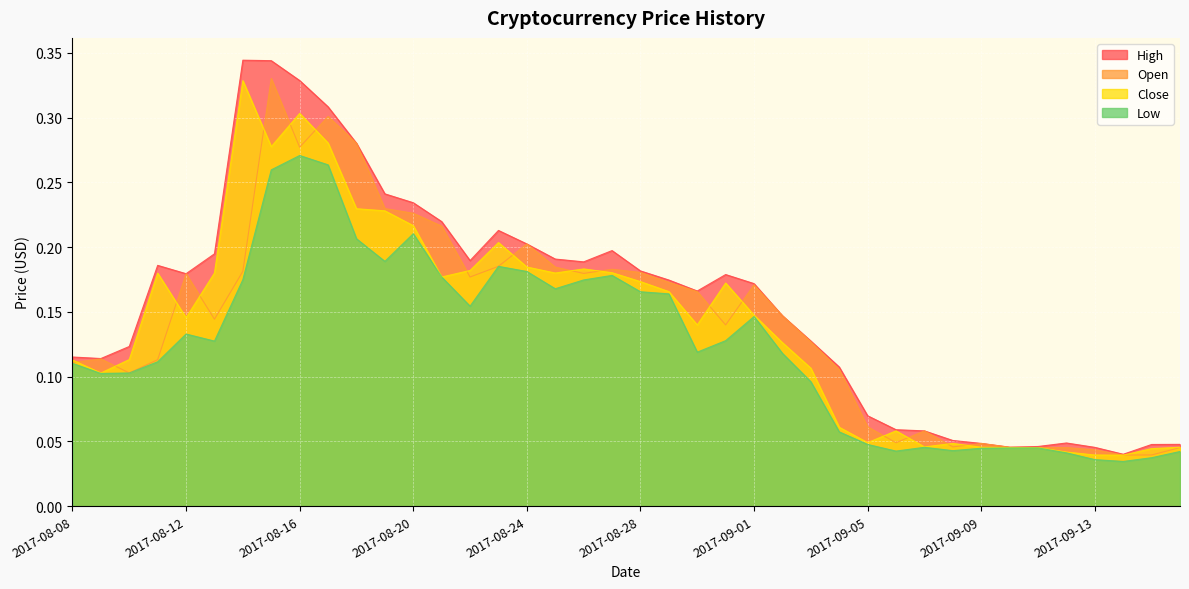

Reading right to left, list all the values displayed in this chart.

High: 0.0	0.0	0.0	0.0	0.0	0.0	0.0	0.0	0.1	0.1	0.1	0.1	0.1	0.1	0.1	0.2	0.2	0.2	0.2	0.2	0.2	0.2	0.2	0.2	0.2	0.2	0.2	0.2	0.2	0.3	0.3	0.3	0.3	0.3	0.2	0.2	0.2	0.1	0.1	0.1
Open: 0.0	0.0	0.0	0.0	0.0	0.0	0.0	0.0	0.0	0.1	0.0	0.1	0.1	0.1	0.1	0.2	0.1	0.2	0.2	0.2	0.2	0.2	0.2	0.2	0.2	0.2	0.2	0.2	0.2	0.3	0.3	0.3	0.3	0.2	0.1	0.2	0.1	0.1	0.1	0.1
Close: 0.0	0.0	0.0	0.0	0.0	0.0	0.0	0.0	0.0	0.0	0.1	0.0	0.1	0.1	0.1	0.1	0.2	0.1	0.2	0.2	0.2	0.2	0.2	0.2	0.2	0.2	0.2	0.2	0.2	0.2	0.3	0.3	0.3	0.3	0.2	0.1	0.2	0.1	0.1	0.1
Low: 0.0	0.0	0.0	0.0	0.0	0.0	0.0	0.0	0.0	0.0	0.0	0.0	0.1	0.1	0.1	0.1	0.1	0.1	0.2	0.2	0.2	0.2	0.2	0.2	0.2	0.2	0.2	0.2	0.2	0.2	0.3	0.3	0.3	0.2	0.1	0.1	0.1	0.1	0.1	0.1